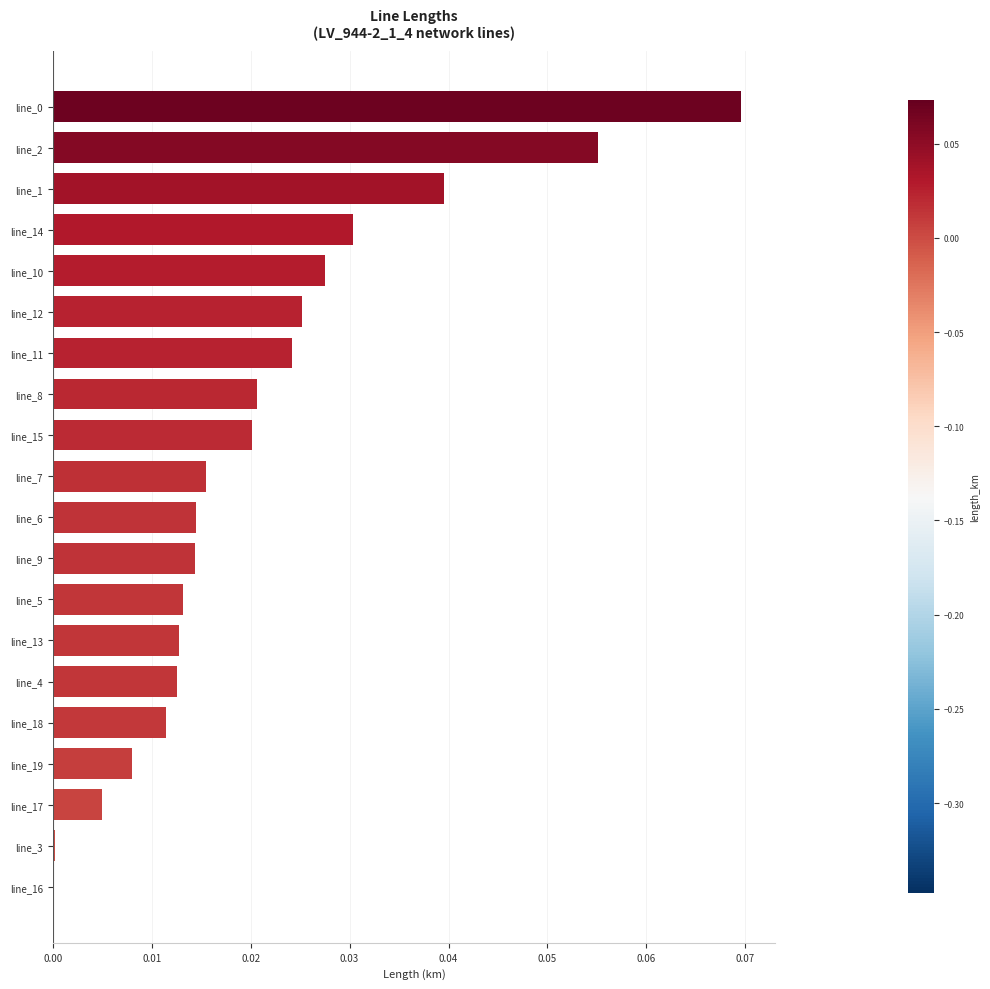

The chart shows a value of 0.0 at line_15. True or false?

True